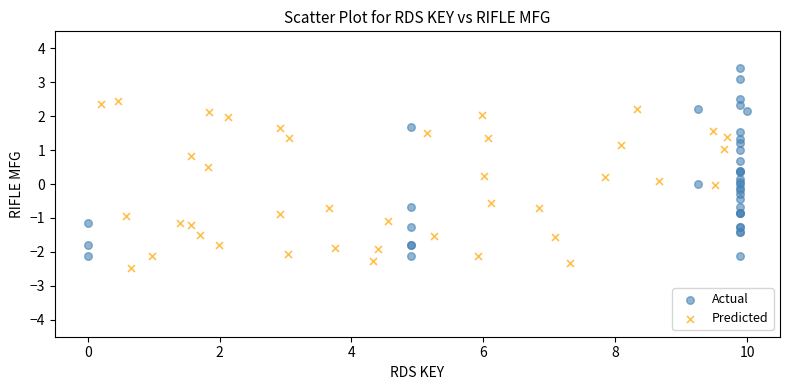

Which series contains the highest Y value?

Actual